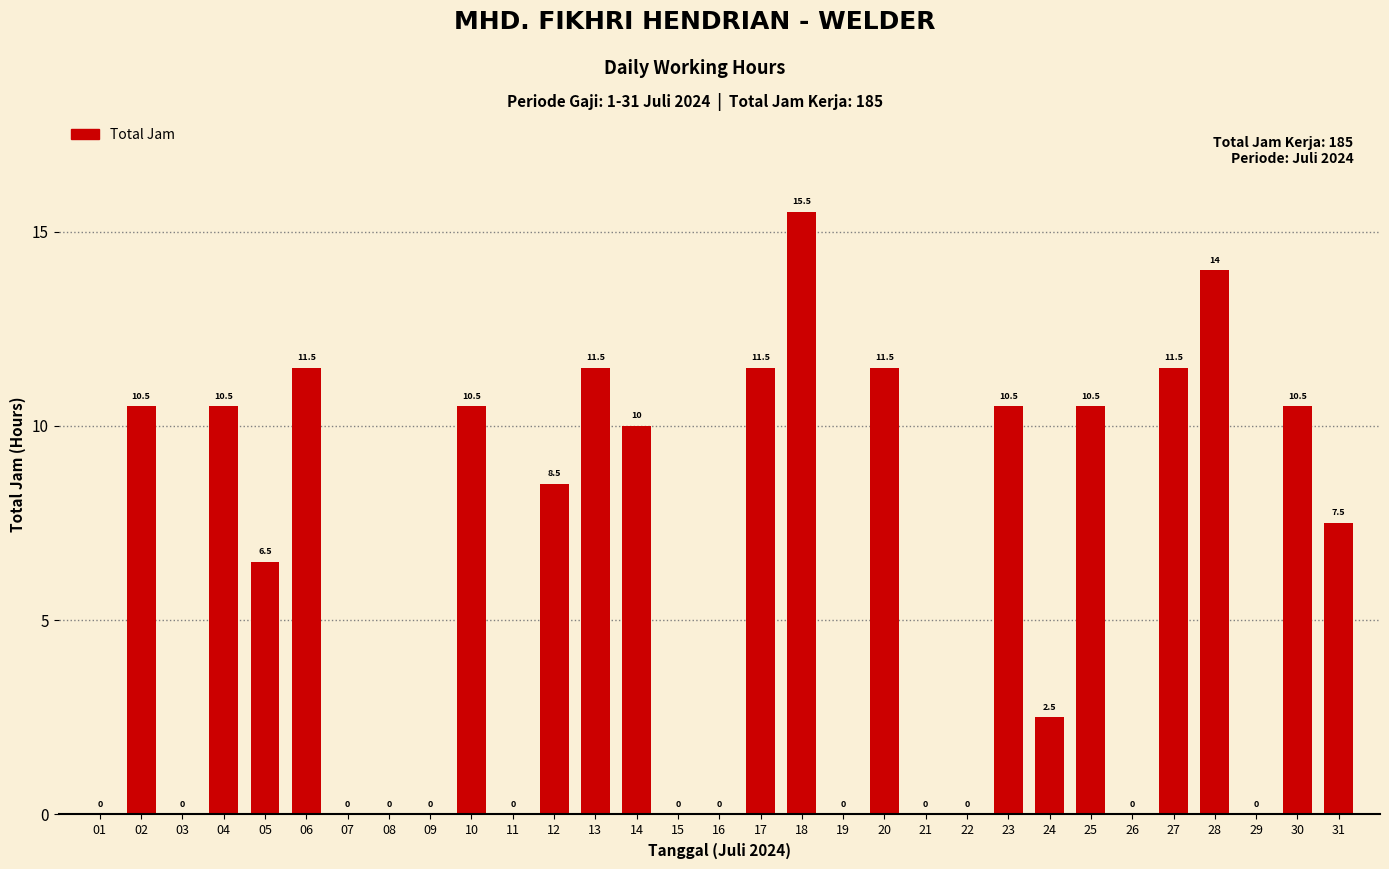

What is the change in value from 19 to 31?

+7.5